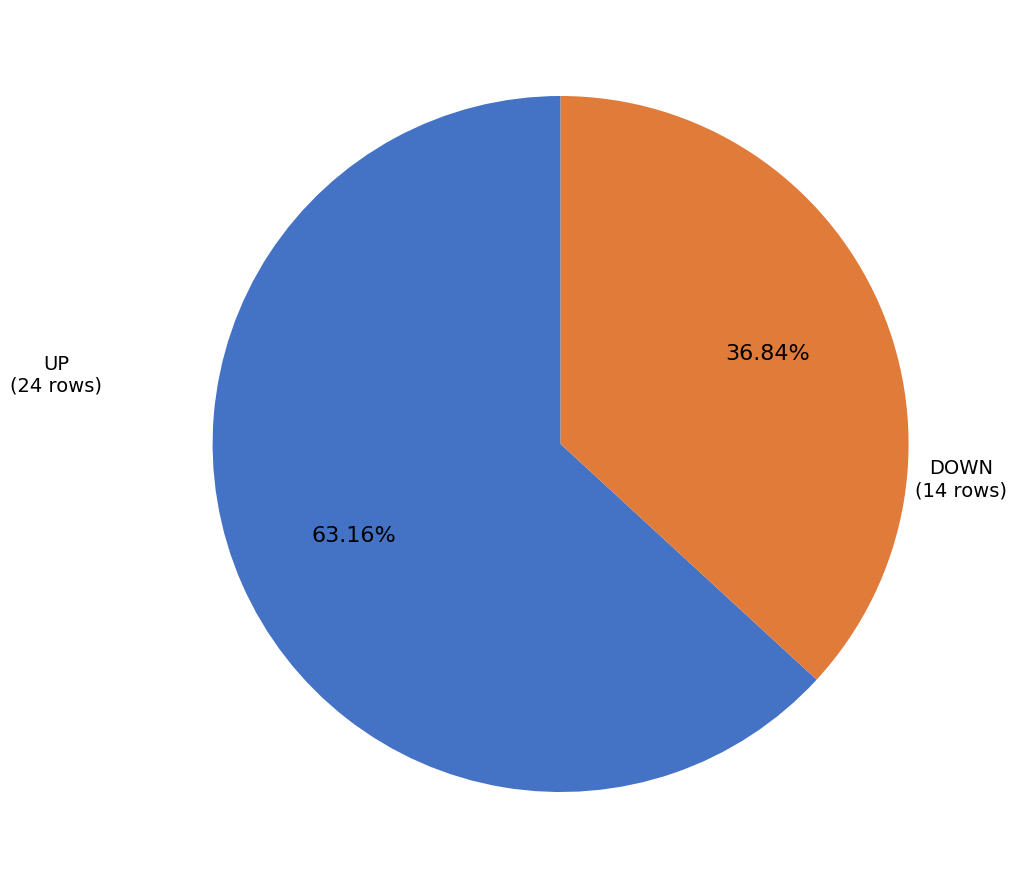

Is there any slice that represents more than half of the pie?

Yes